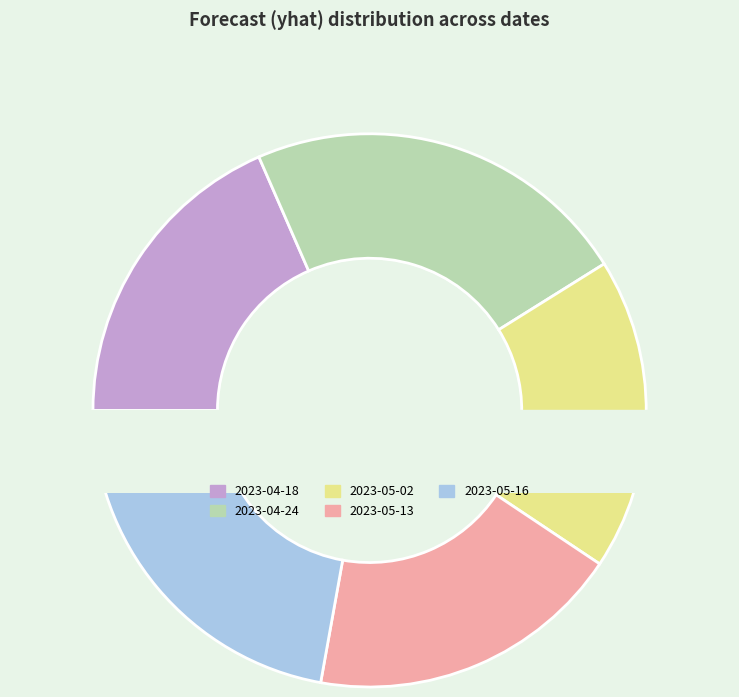

Is there a majority slice in this chart?

No